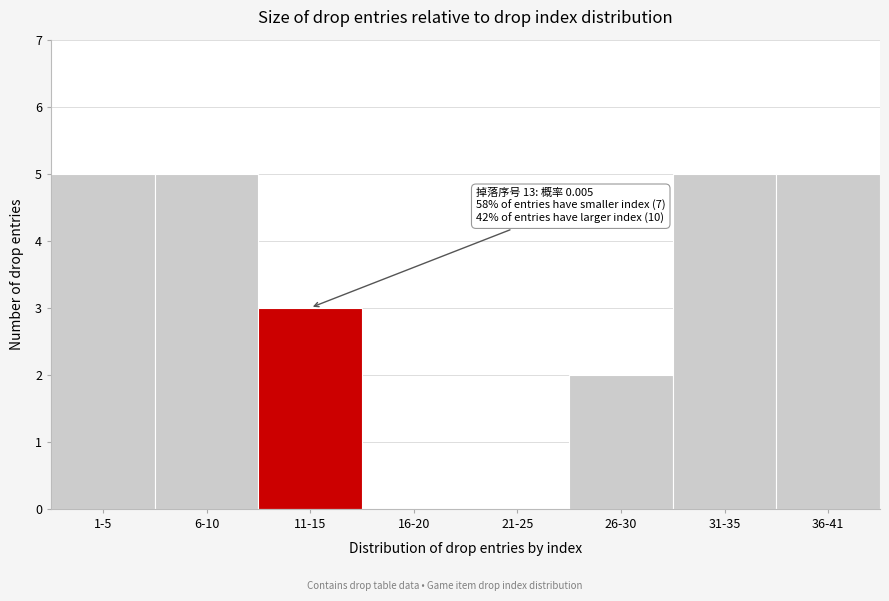

Reading right to left, transcribe all the data shown in this chart.

36-41=5	31-35=5	26-30=2	21-25=0	16-20=0	11-15=3	6-10=5	1-5=5